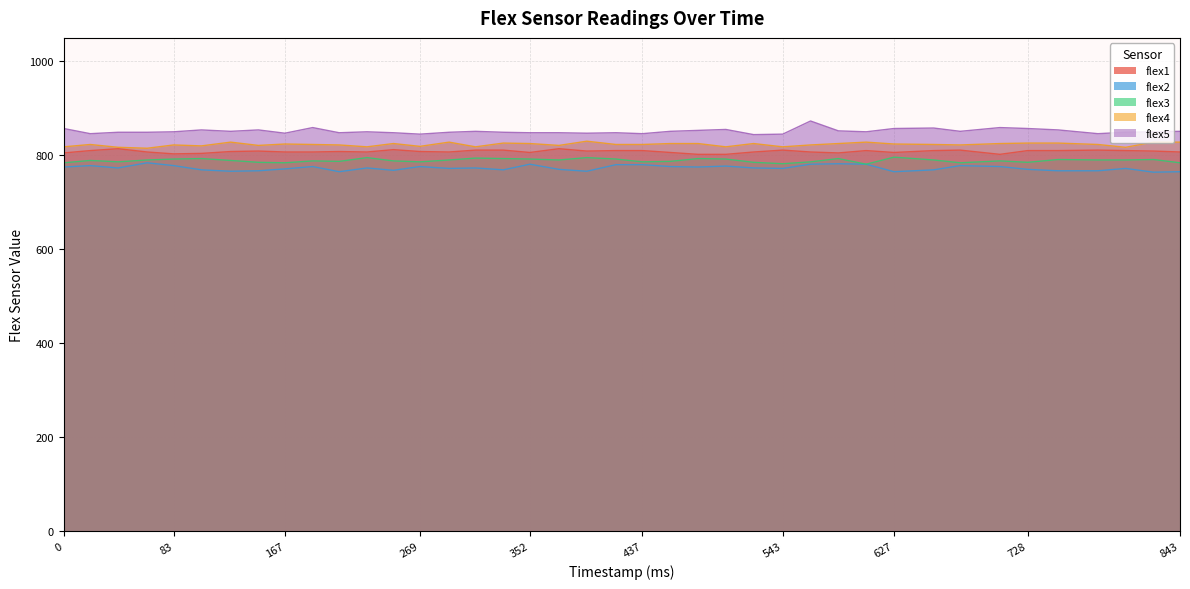

What is the difference between the highest and lowest values at 627?

92